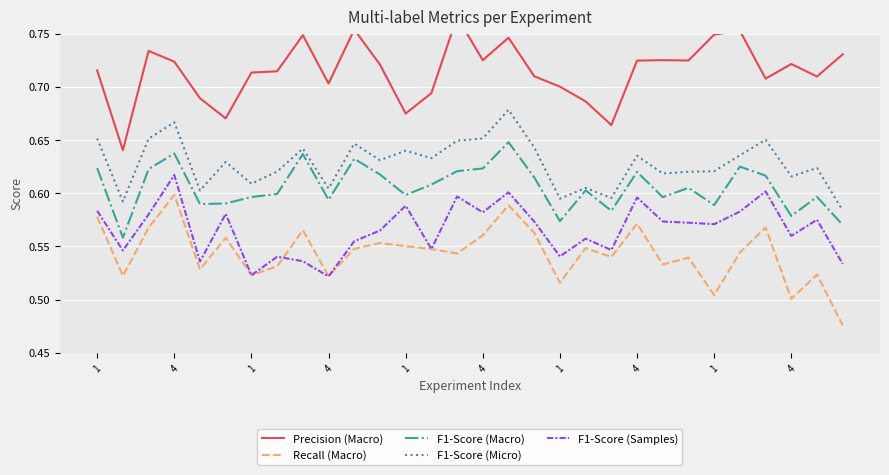

Which has a higher value, 4 or 4?

4